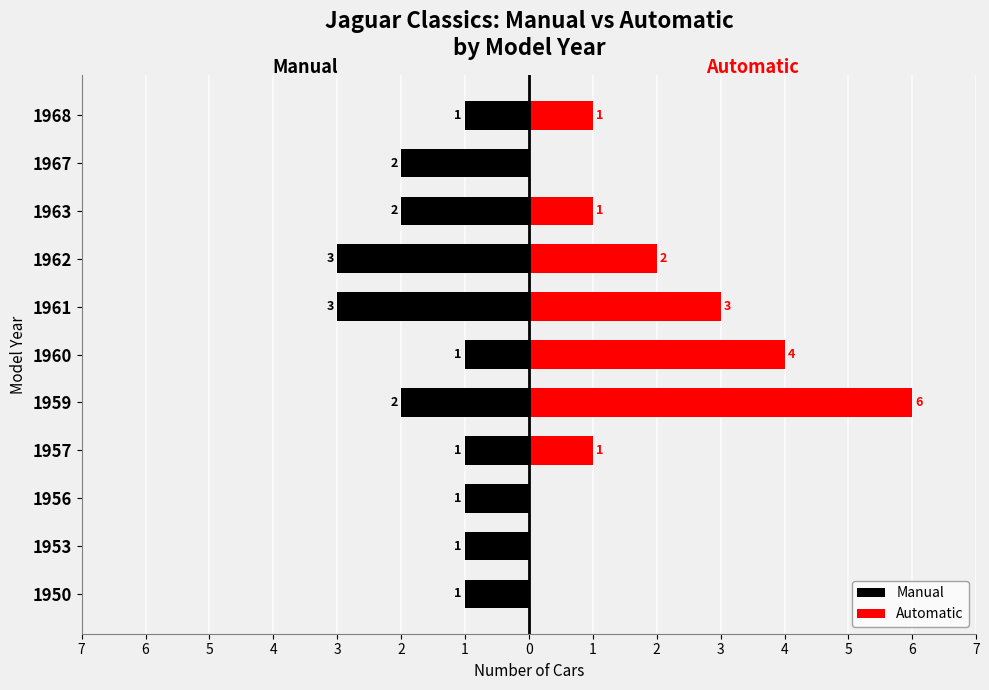

What are all the series names shown in the legend?

Manual, Automatic